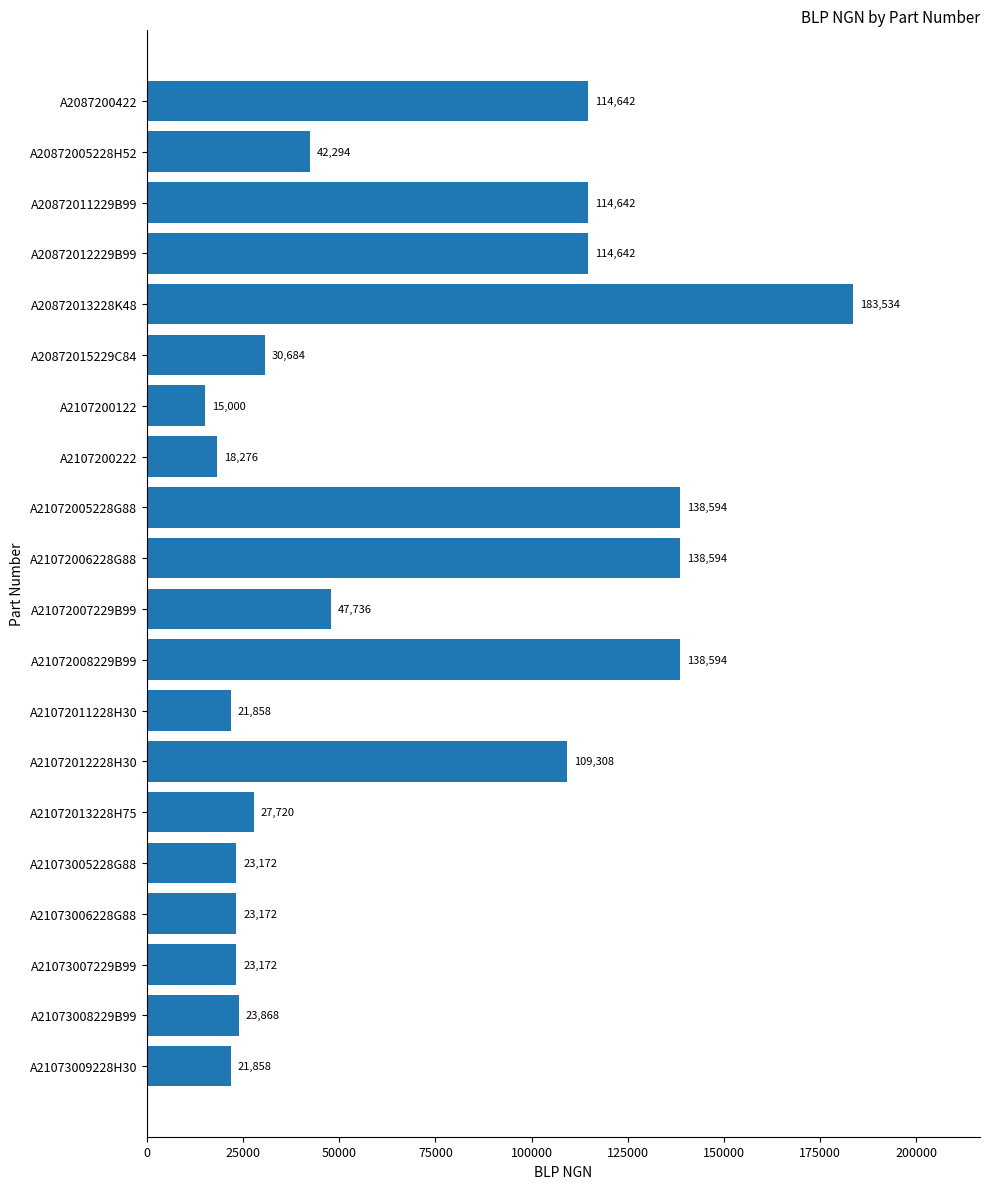

What is the change in value from A20872011229B99 to A21073005228G88?

-91470